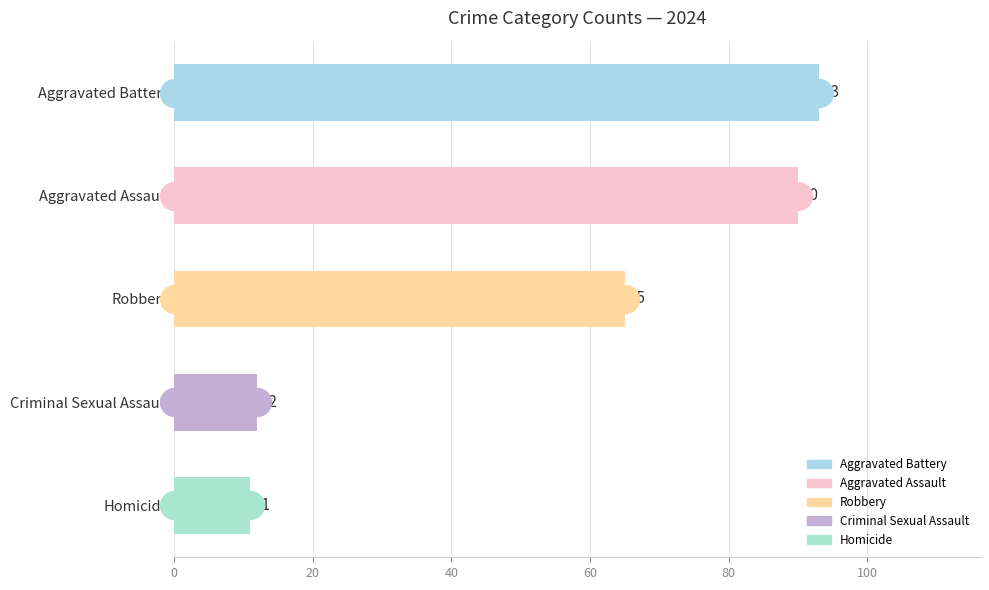

Which series has the largest Y range (max minus min)?

Aggravated Battery